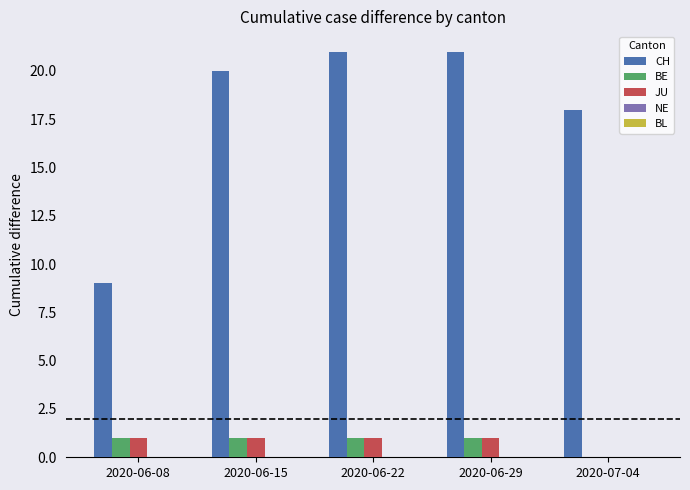

True or false: CH has a value of 20 at 2020-06-15.

True